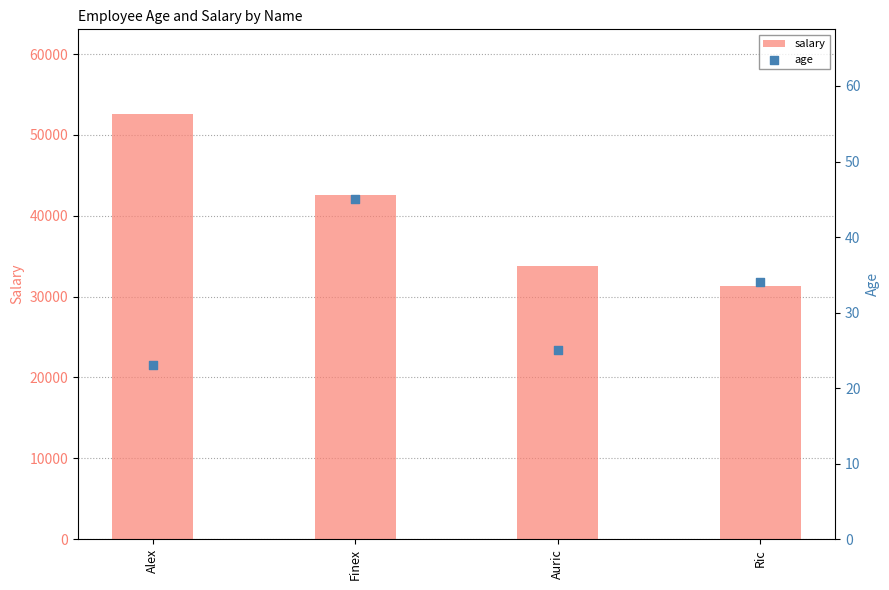

Which series has the widest spread of Y values?

salary